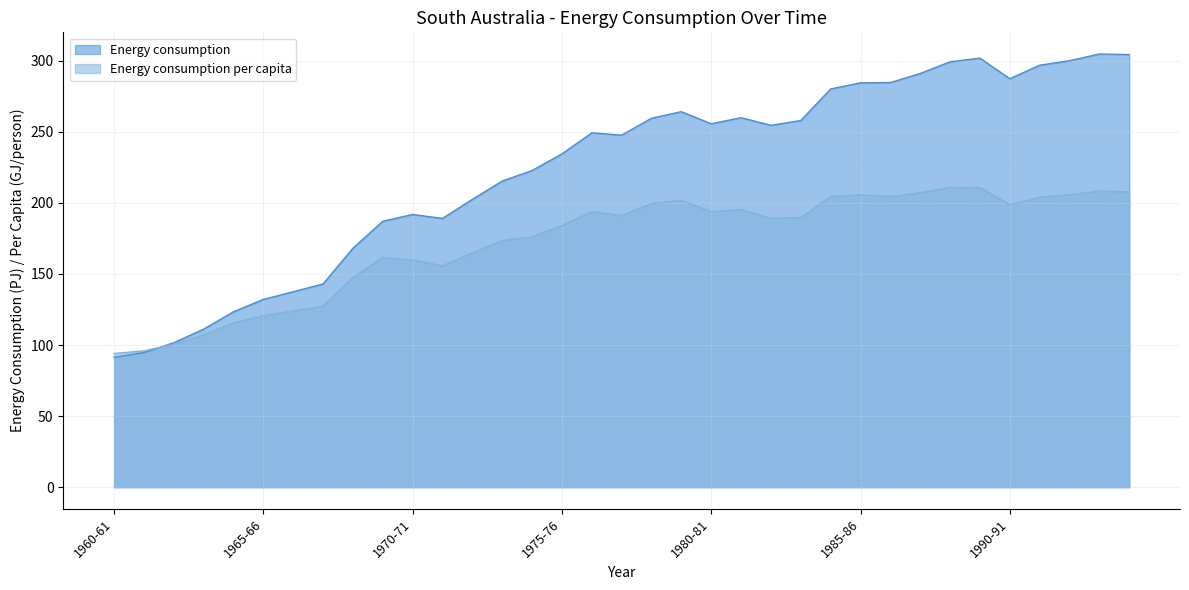

How many lines are shown in the chart?

2